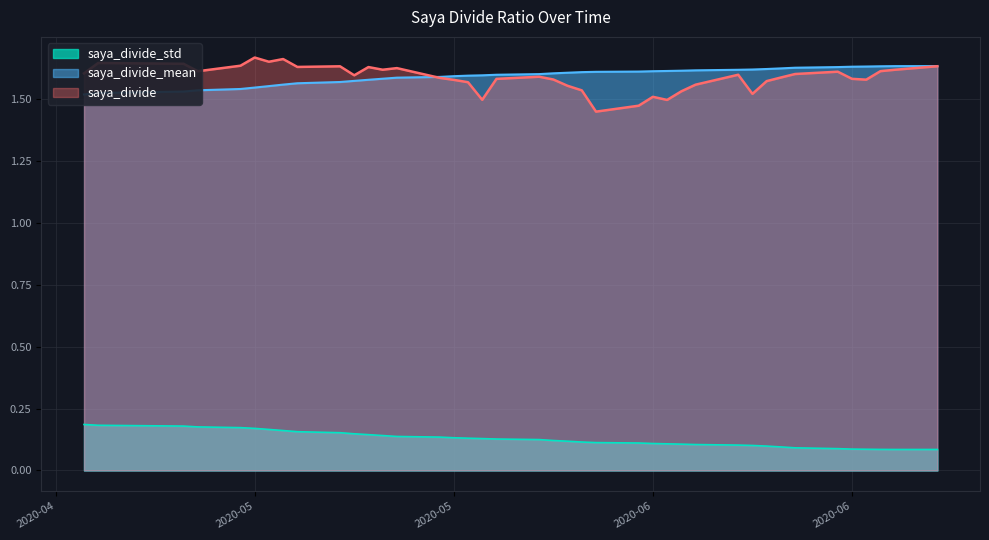

True or false: saya_divide_mean has more than 1 points higher than both neighbors.

False